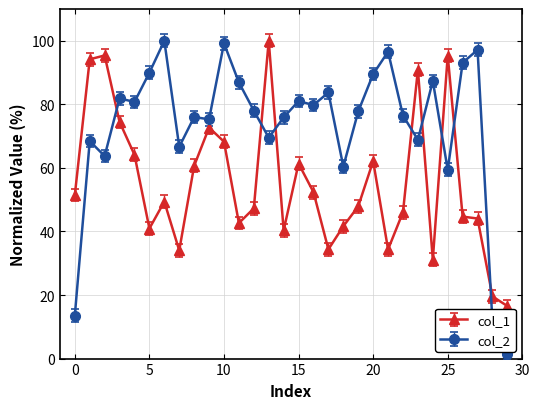

True or false: col_2 has more than 1 interior local peaks.

True